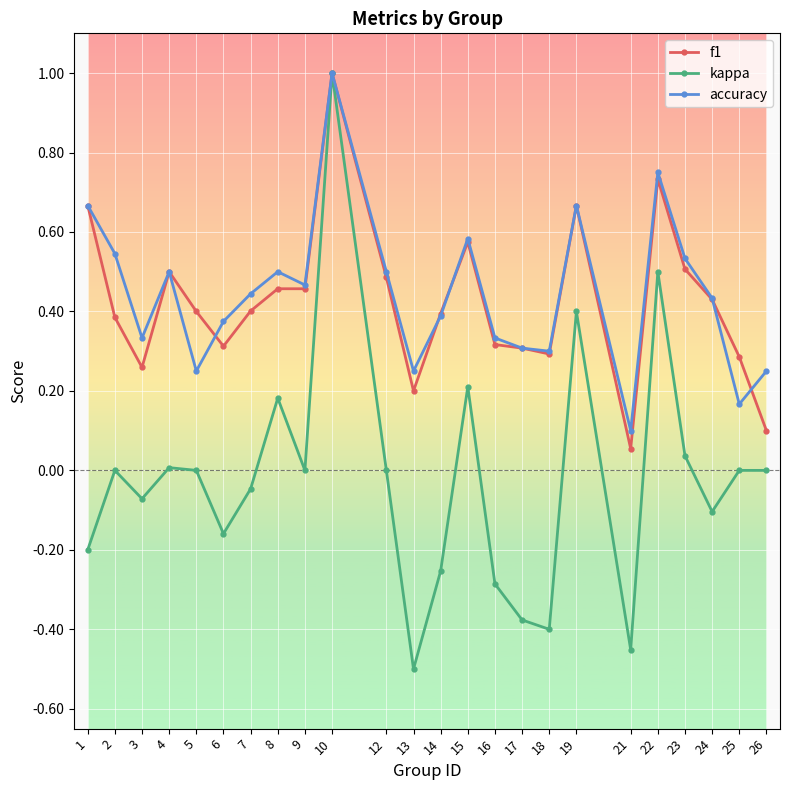

Where is the first local maximum for accuracy?

4